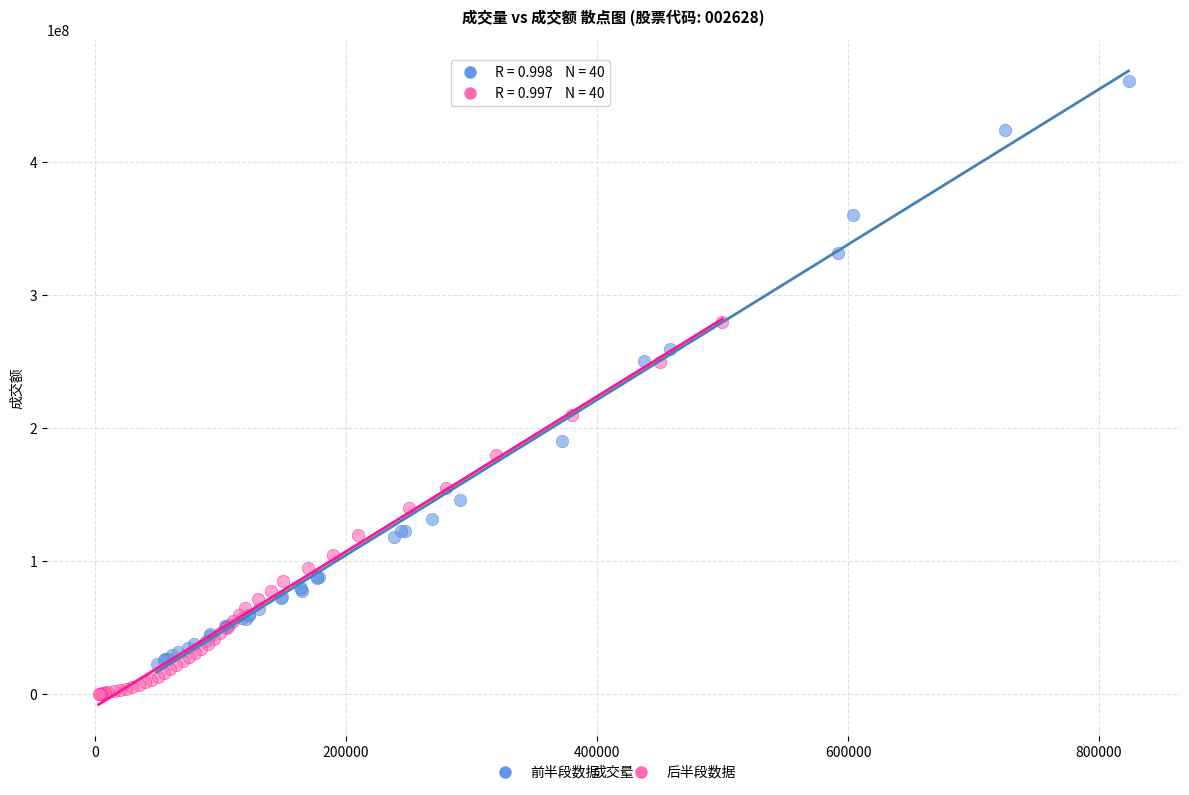

Which series has the widest spread of Y values?

前半段数据